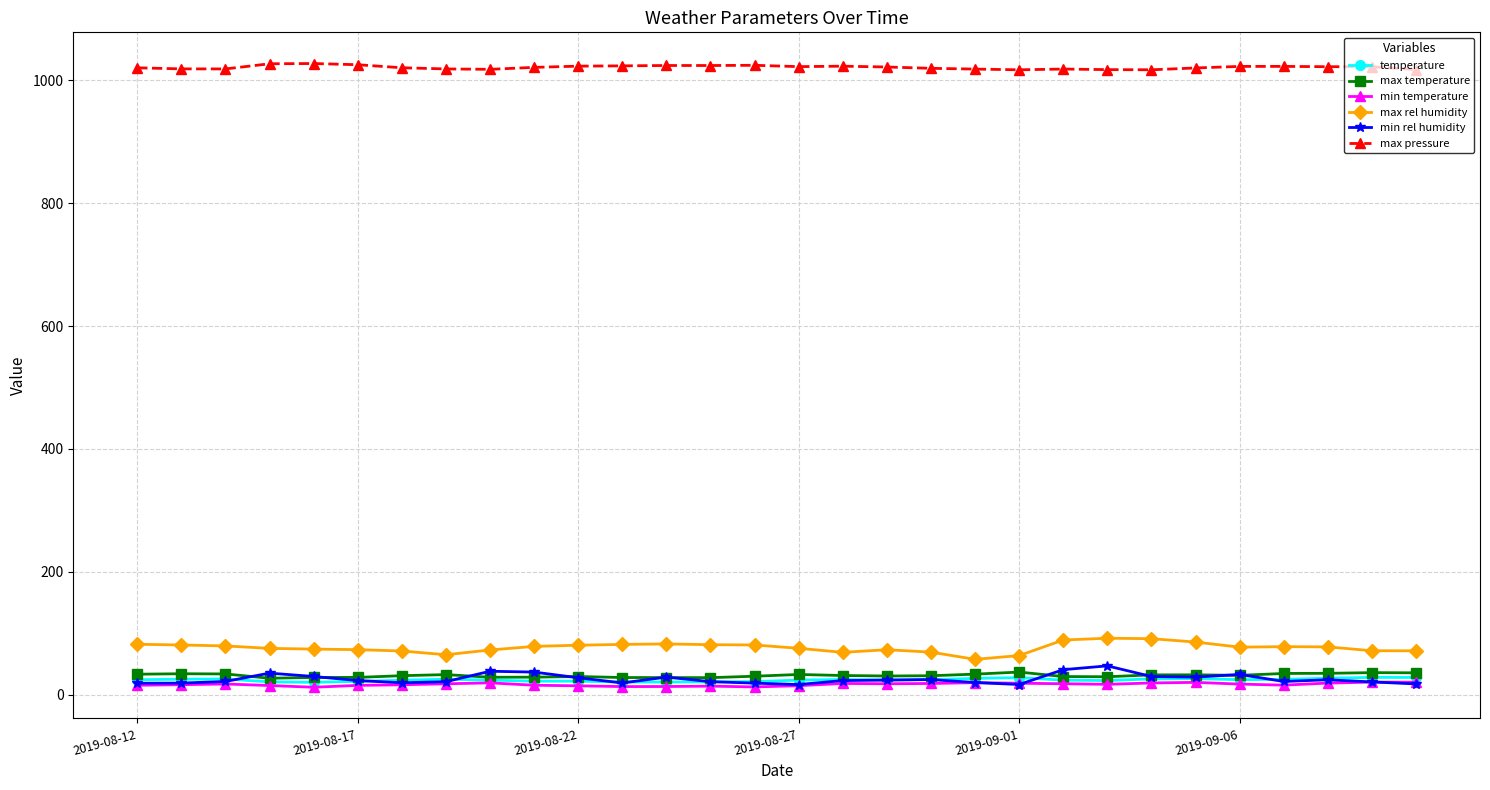

What is the smallest value displayed?

12.4